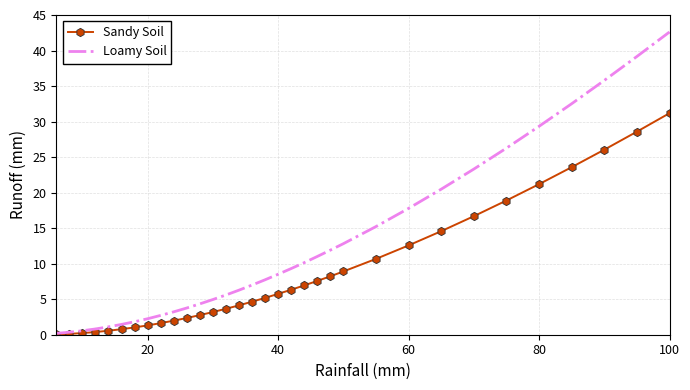

List the series in order of their peak value, lowest first.

Sandy Soil, Loamy Soil